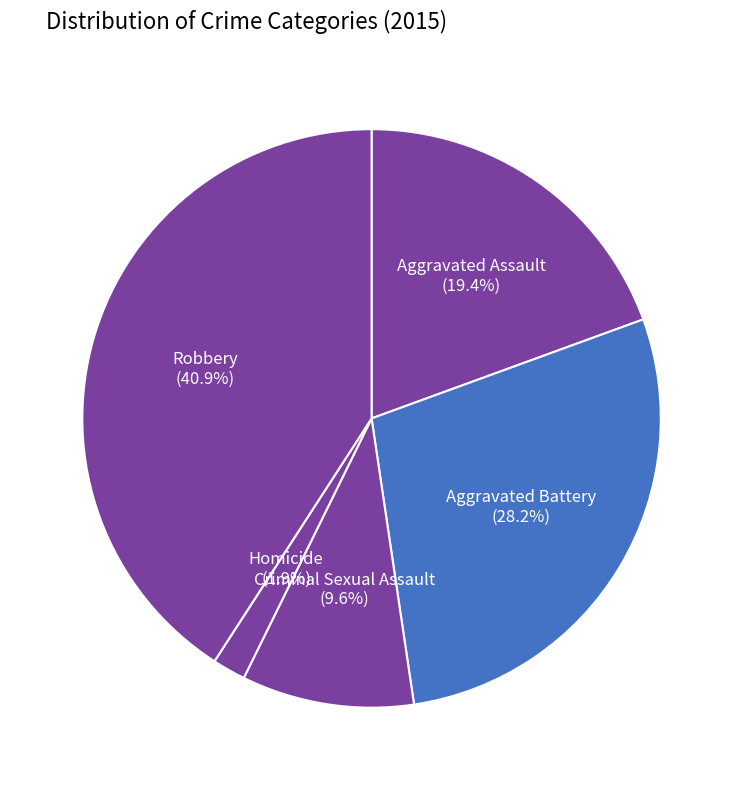

To the nearest percent, what is the difference between the largest and smallest slice percentages?

39%